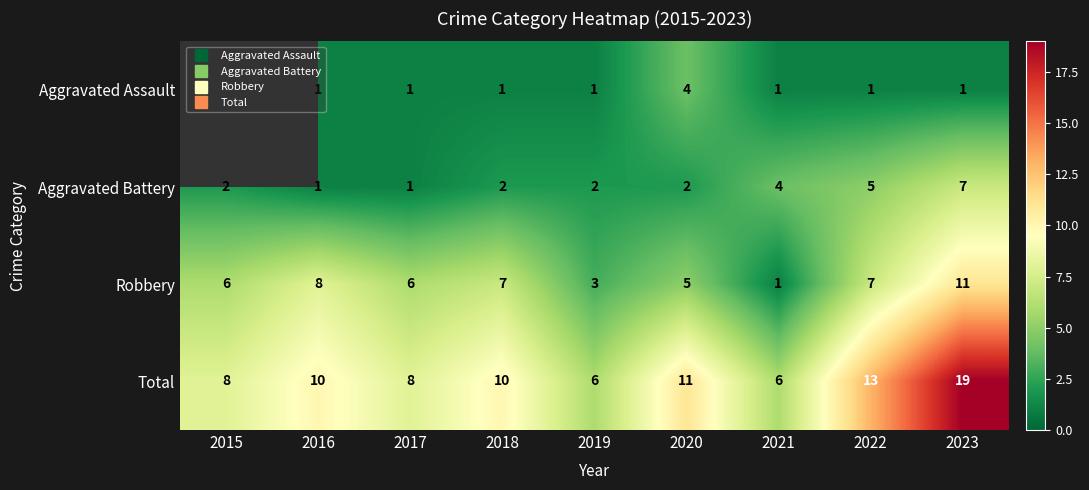

At which label does Aggravated Battery first exceed 2?

2021